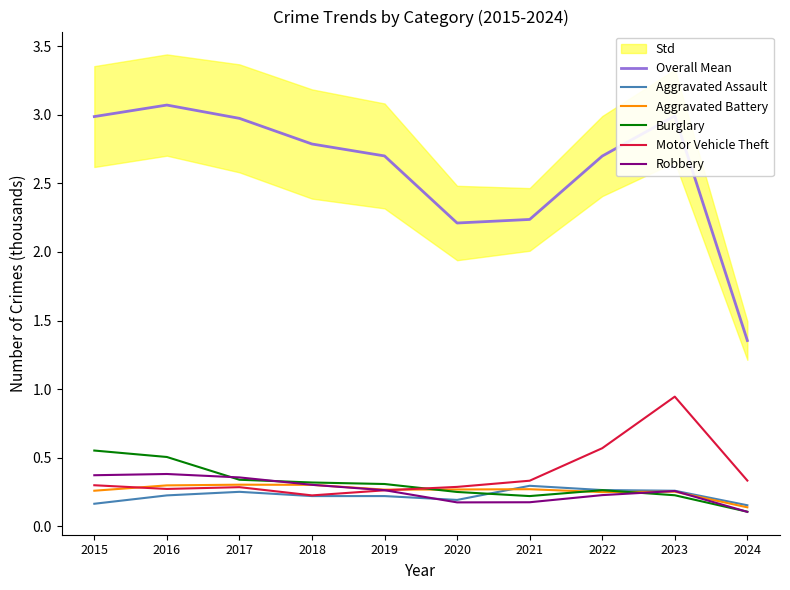

What is the greatest value displayed?

3.1